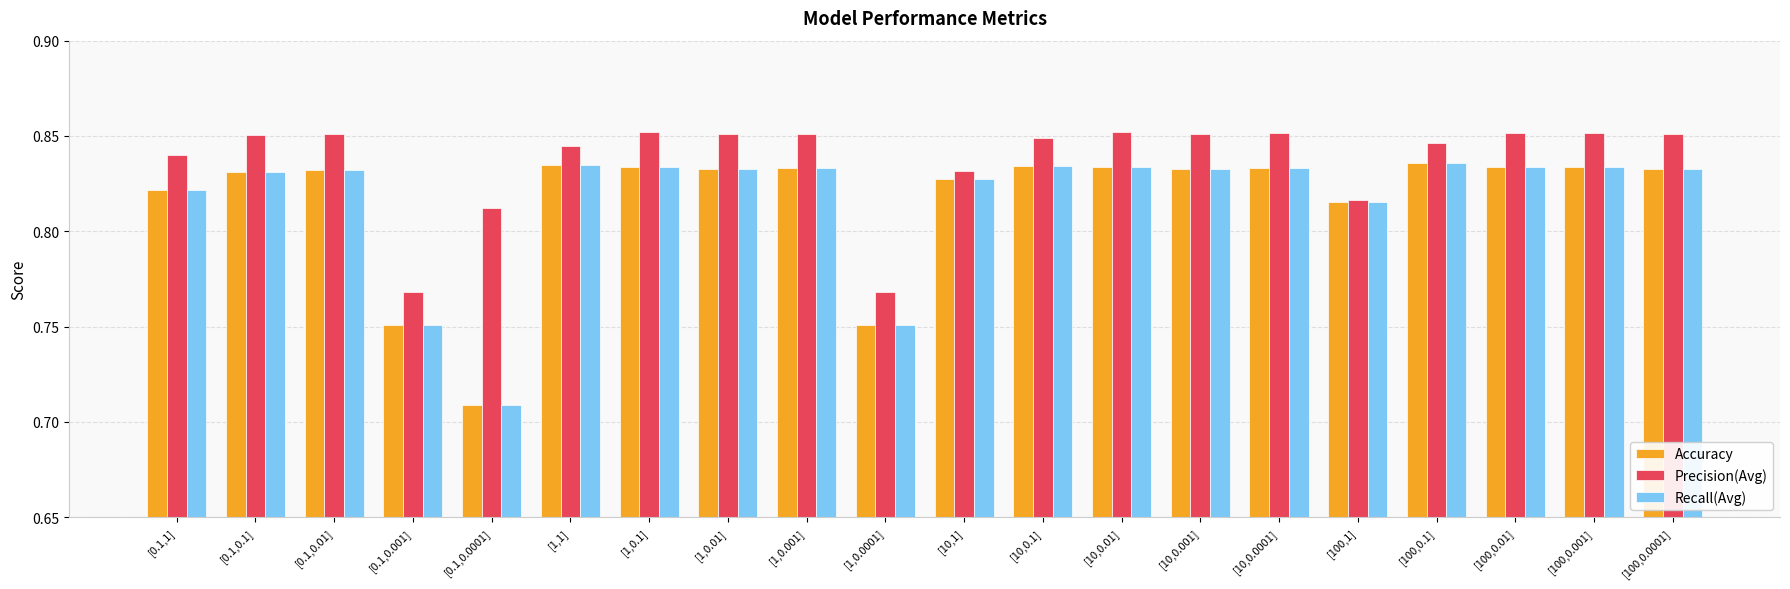

The value of Recall(Avg) at [0.1,0.001] is 1.2. True or false?

False